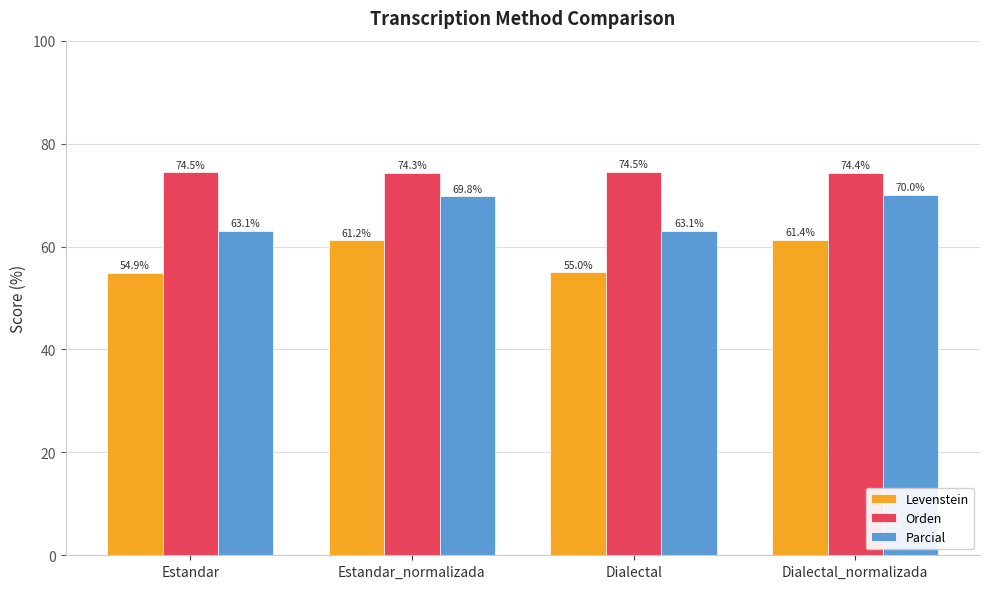

The value of Levenstein at Estandar is 54.9. True or false?

True